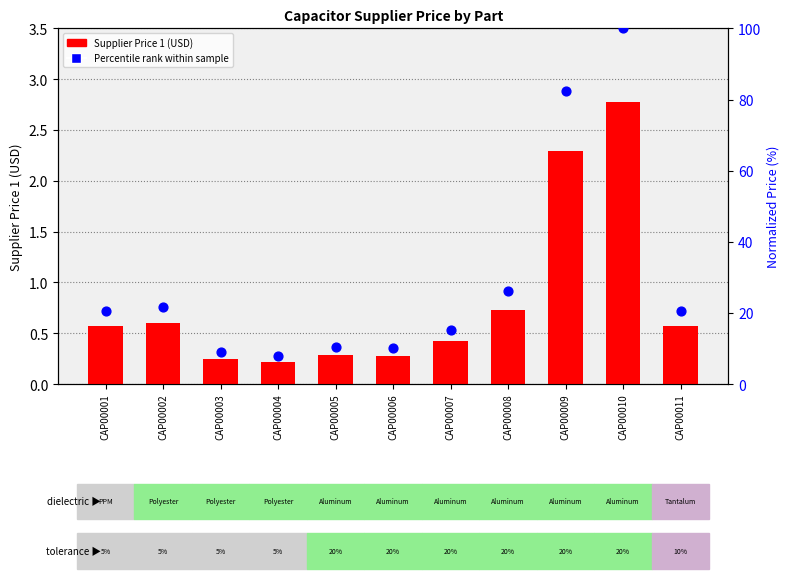

What are all the series names shown in the legend?

Supplier Price 1, Percentile rank within sample